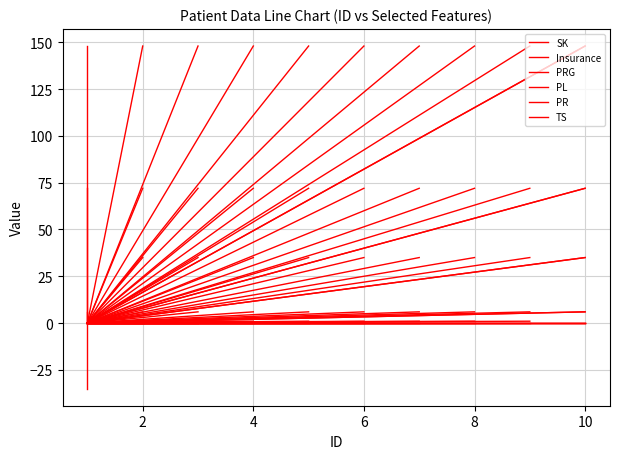

What is the sum of all PR values?

72